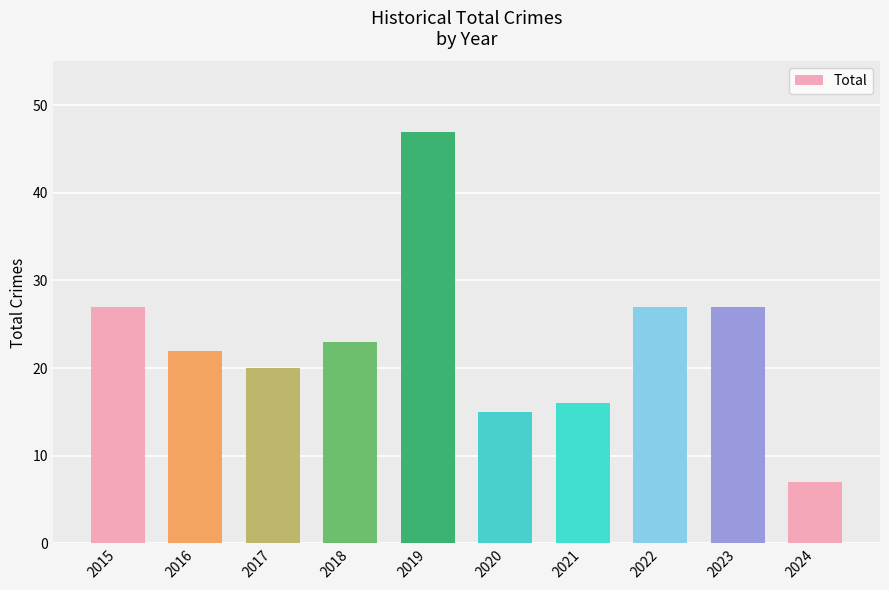

Reading left to right, transcribe all the data shown in this chart.

2015=27	2016=22	2017=20	2018=23	2019=47	2020=15	2021=16	2022=27	2023=27	2024=7